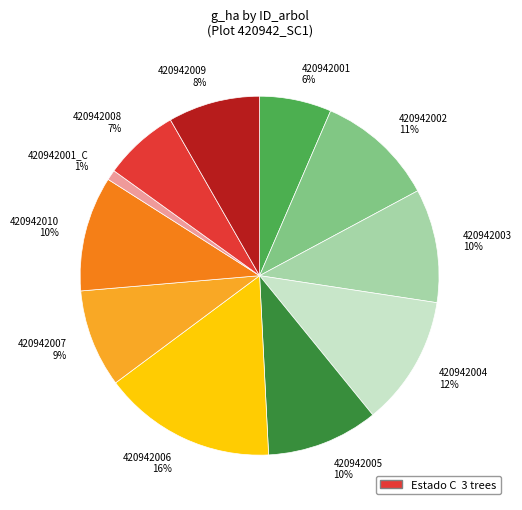

To the nearest percent, what is the combined percentage of 420942006 16% and 420942009 8%?

24%